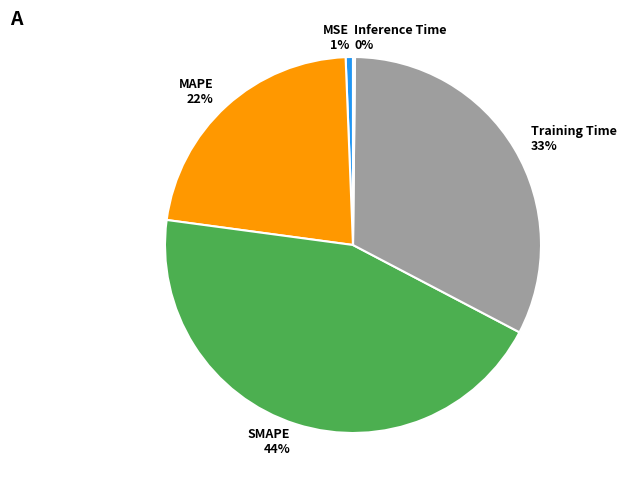

Which slice is the largest?

SMAPE